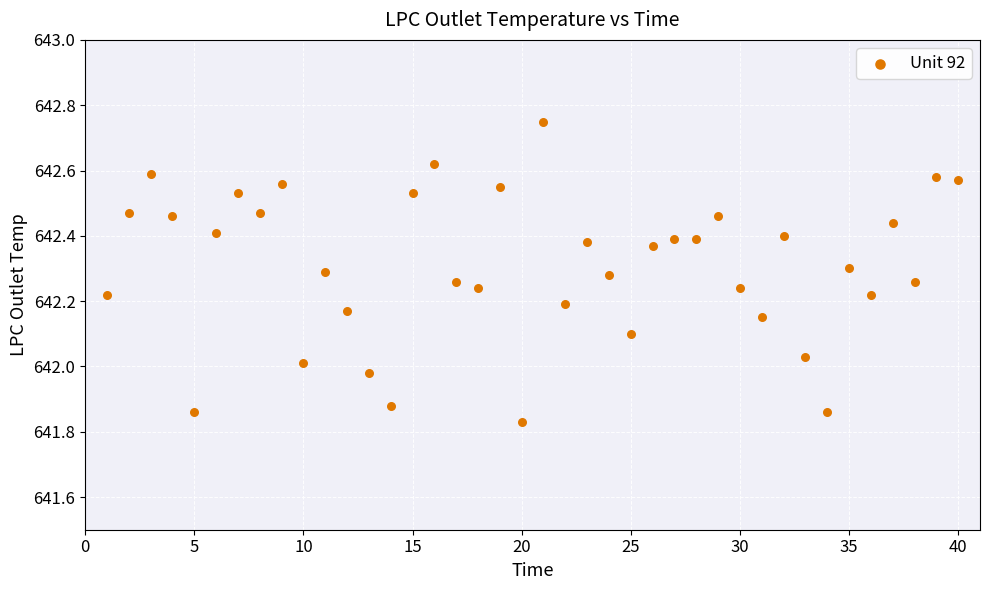

What is the range of Y values (max minus min)?

0.9